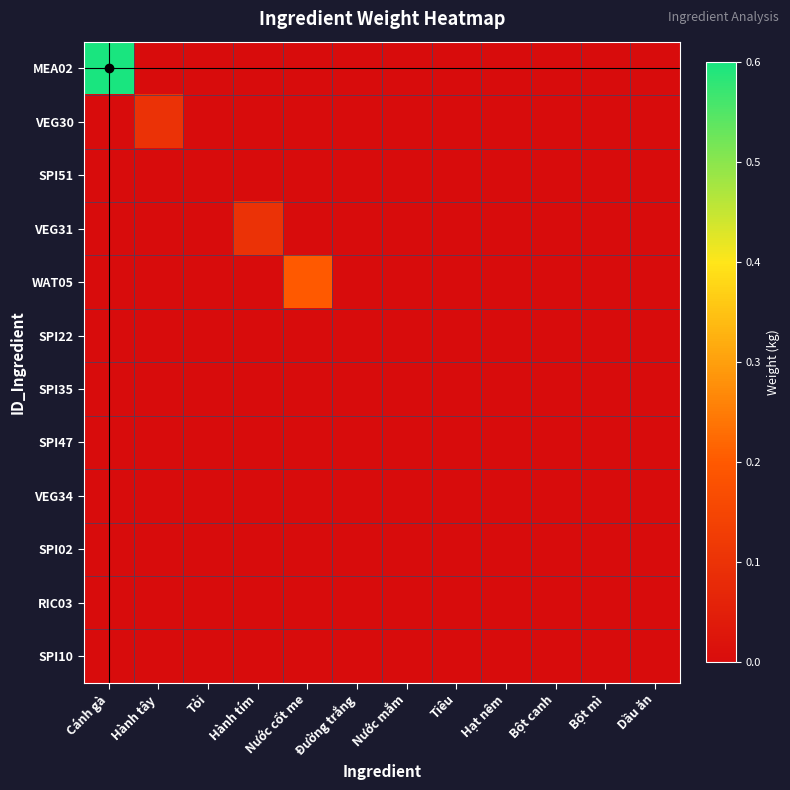

Which series has the largest total across all categories?

MEA02